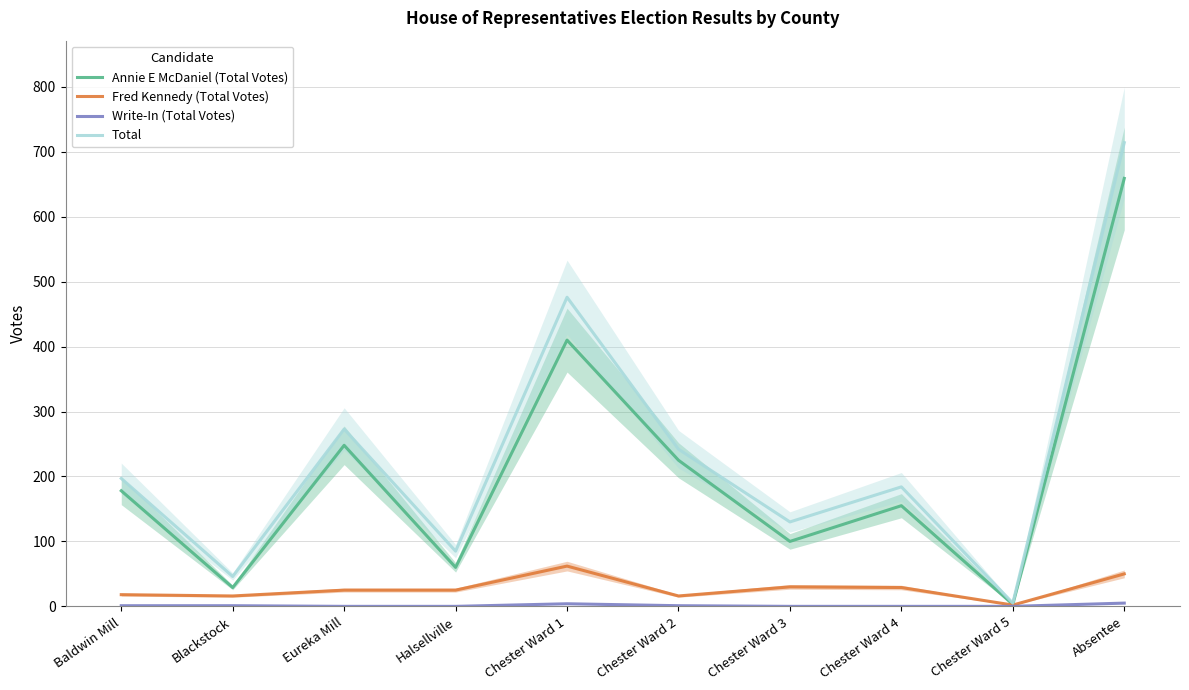

Which series changed the most between Chester Ward 1 and Chester Ward 4?

Total